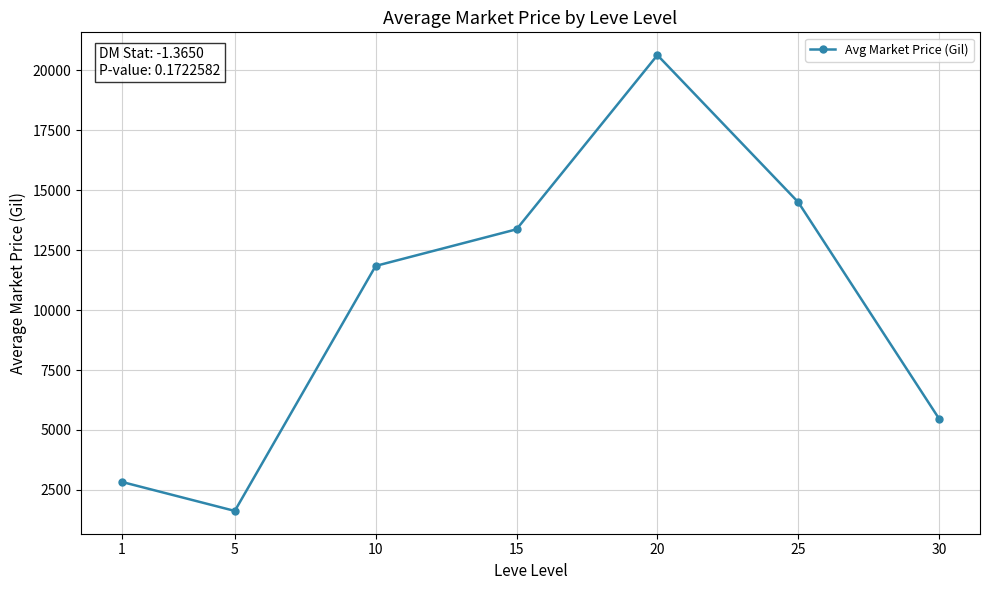

What is the smallest value displayed?

1622.5